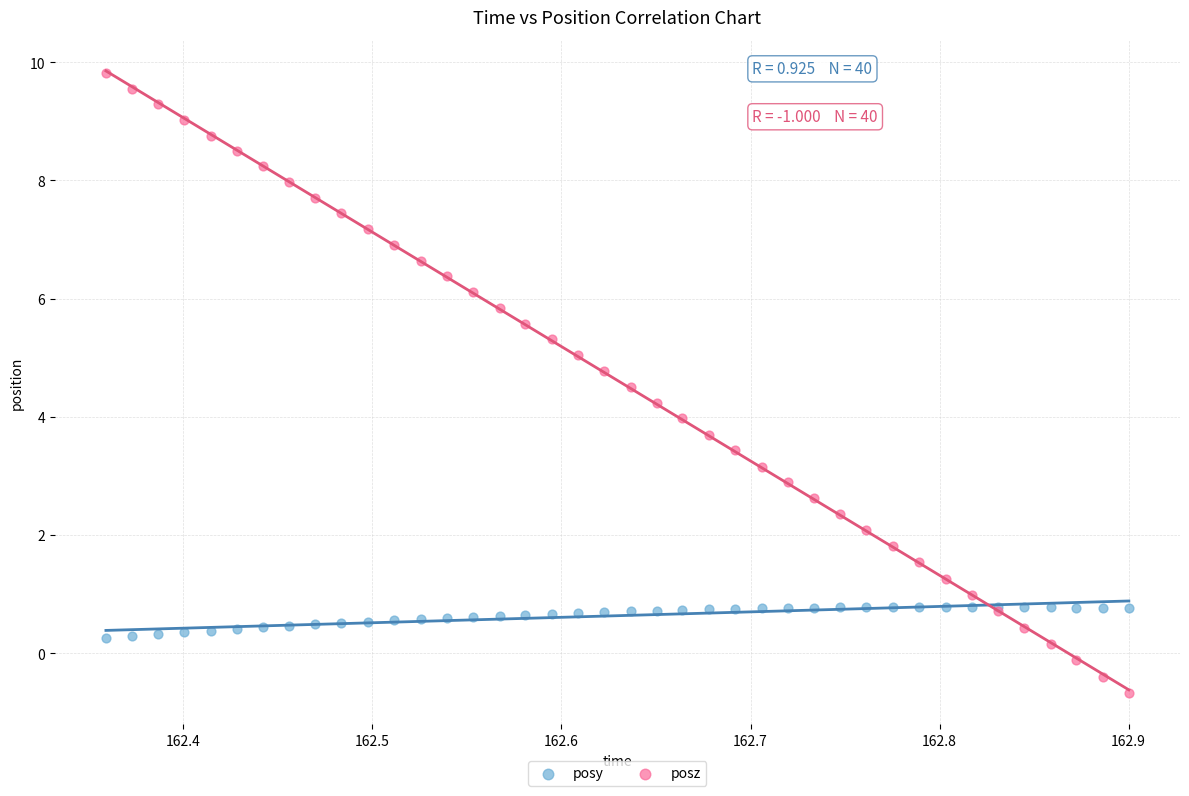

What is the X range (max minus min) for the scatter plot?

0.5